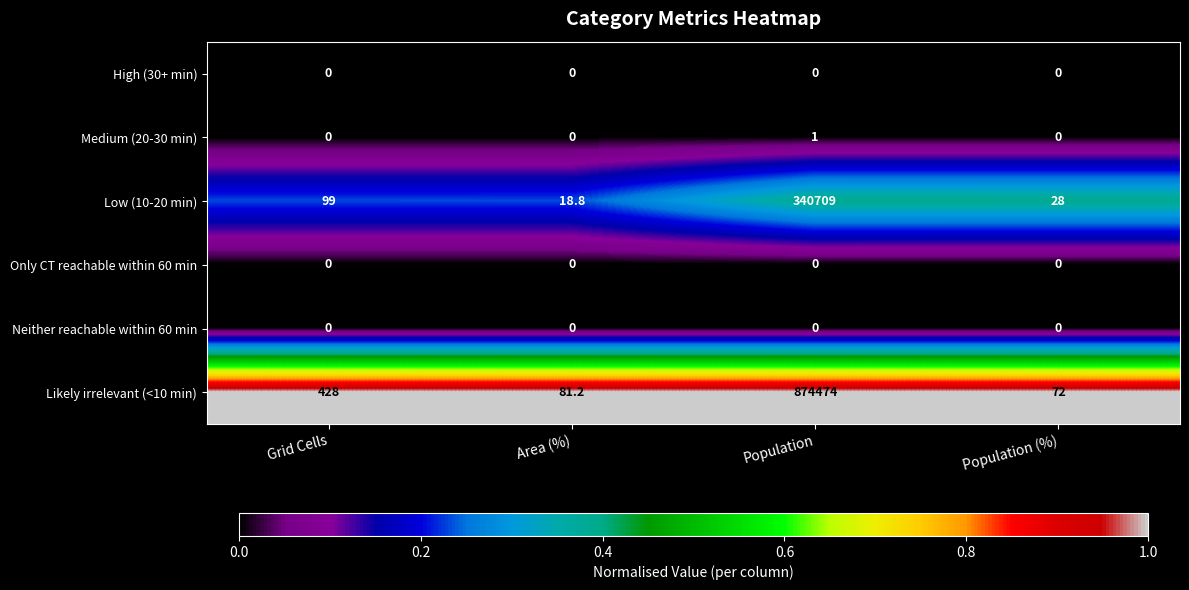

Reading left to right, transcribe all the data shown in this chart.

High (30+ min): 0.0	0.0	0.0	0.0
Medium (20-30 min): 0.0	0.0	1.0	0.0
Low (10-20 min): 99.0	18.8	340709.0	28.0
Only CT reachable within 60 min: 0.0	0.0	0.0	0.0
Neither reachable within 60 min: 0.0	0.0	0.0	0.0
Likely irrelevant (<10 min): 428.0	81.2	874474.0	72.0